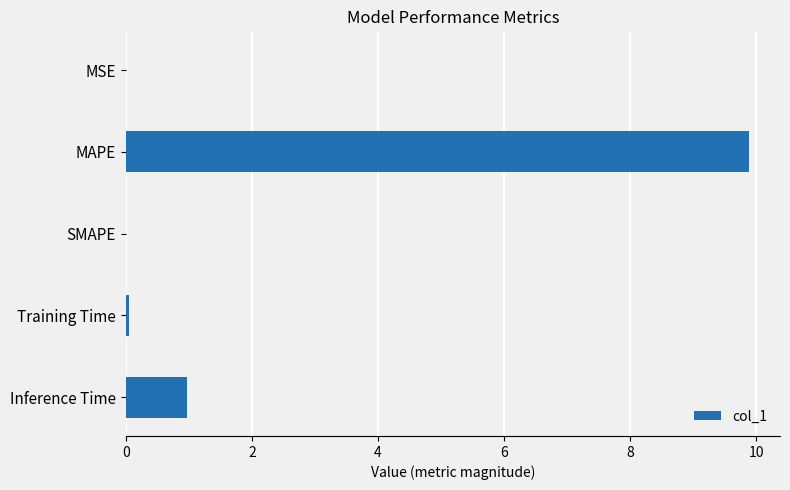

What is the sum of all values?

10.9